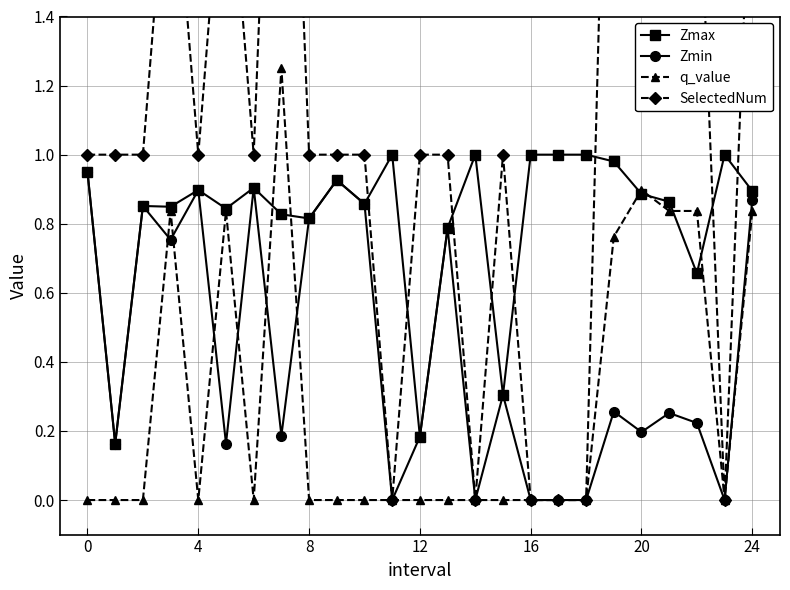

Between 12 and 14, which series saw the biggest shift?

SelectedNum